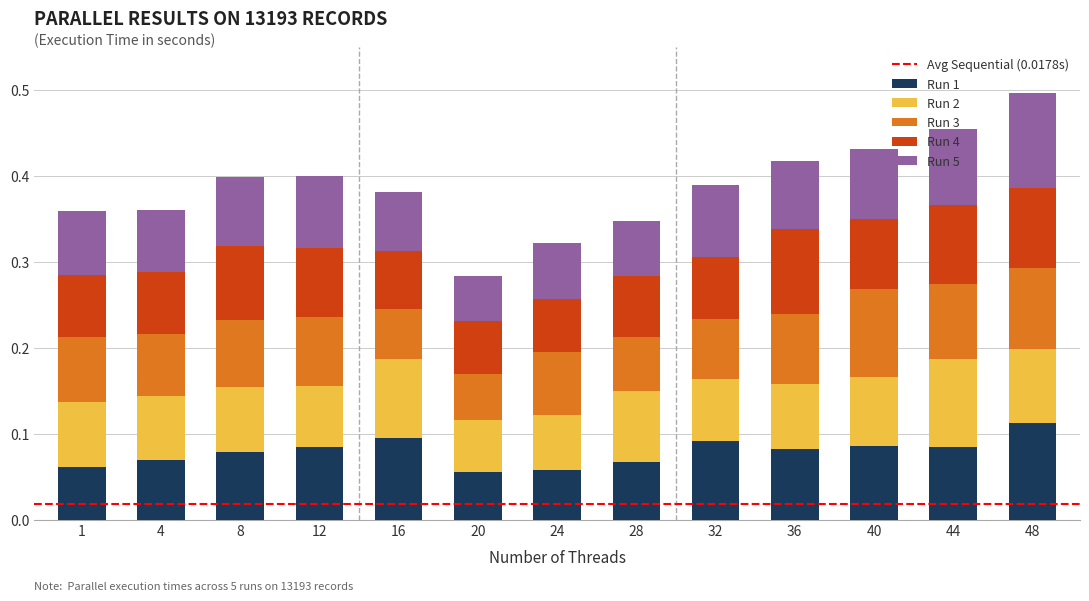

What is the total value across all series at 32?

0.4